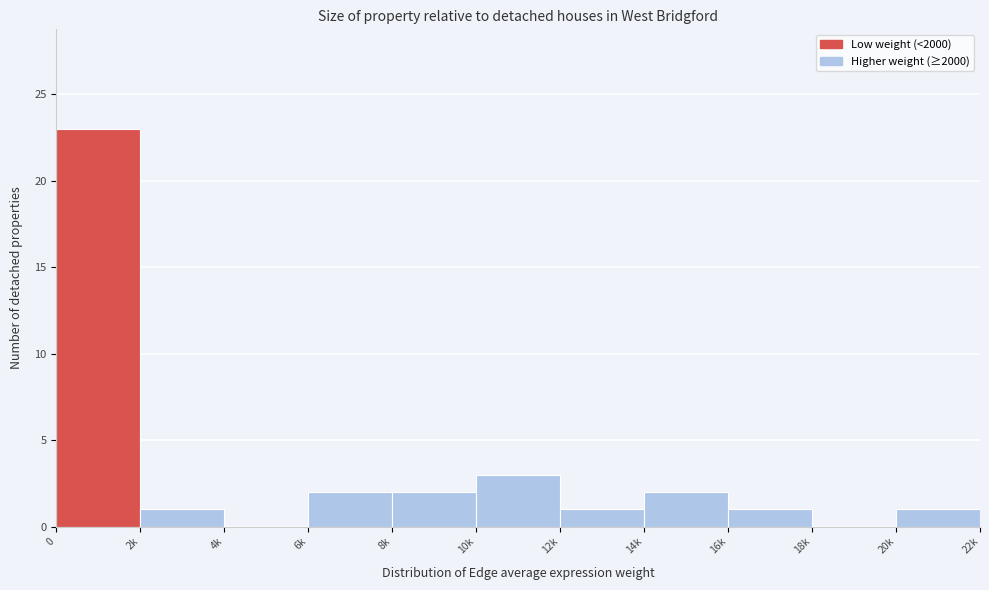

Reading right to left, transcribe all the data shown in this chart.

20k=1	18k=0	16k=1	14k=2	12k=1	10k=3	8k=2	6k=2	4k=0	2k=1	0=23